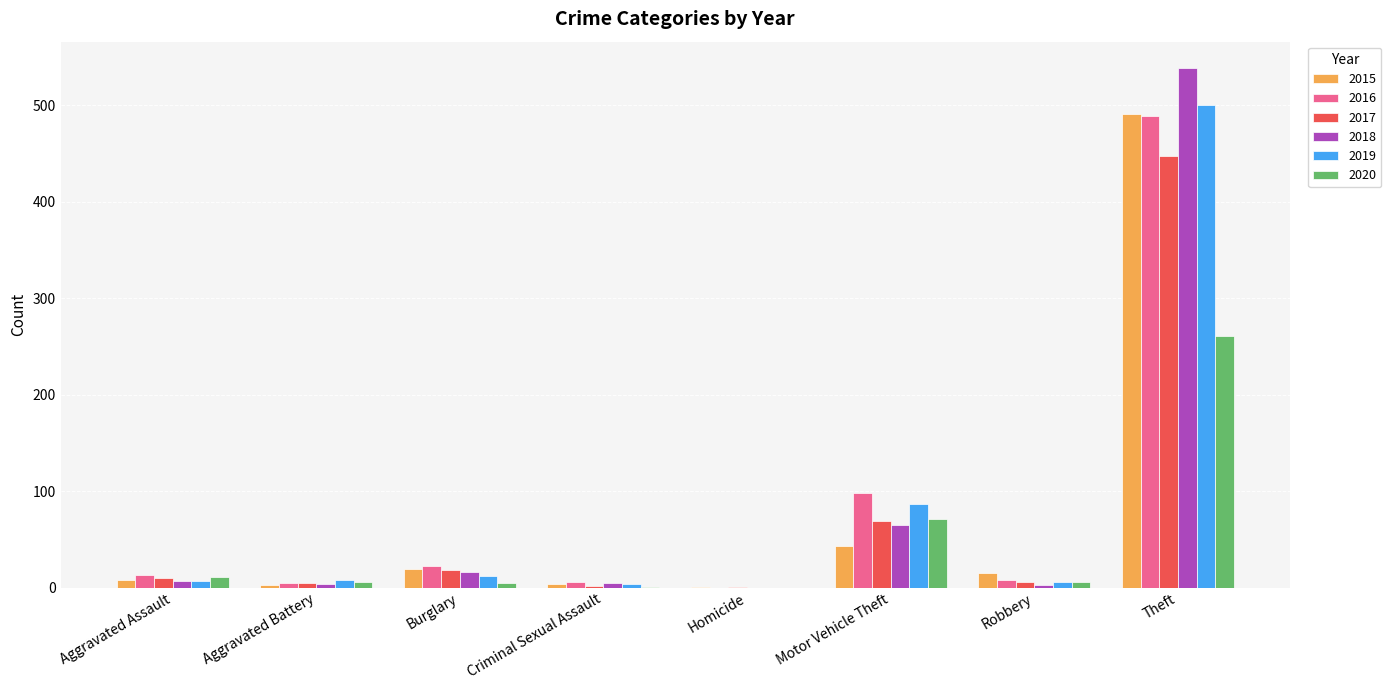

The 2017 series shows 99 at Motor Vehicle Theft. True or false?

False